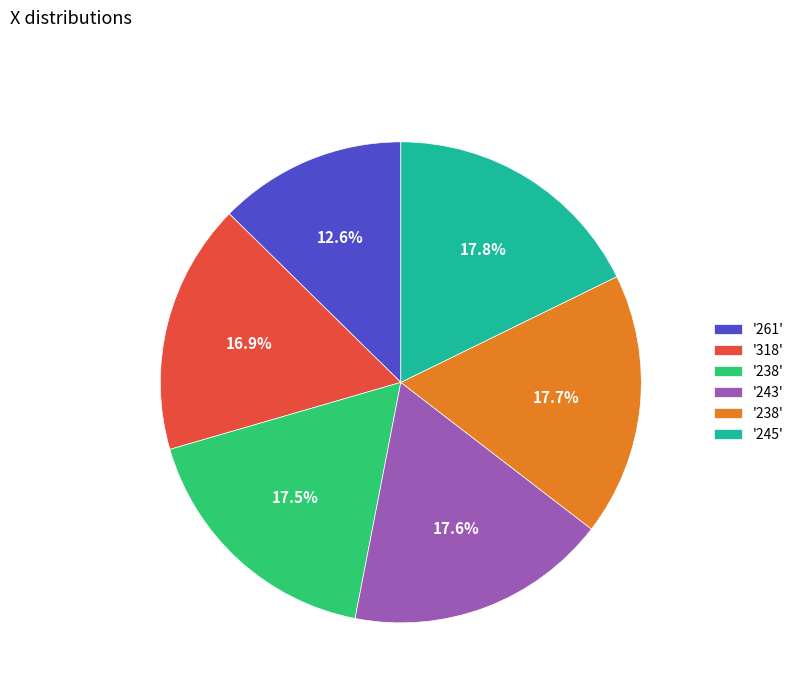

Is there any slice that represents more than half of the pie?

No